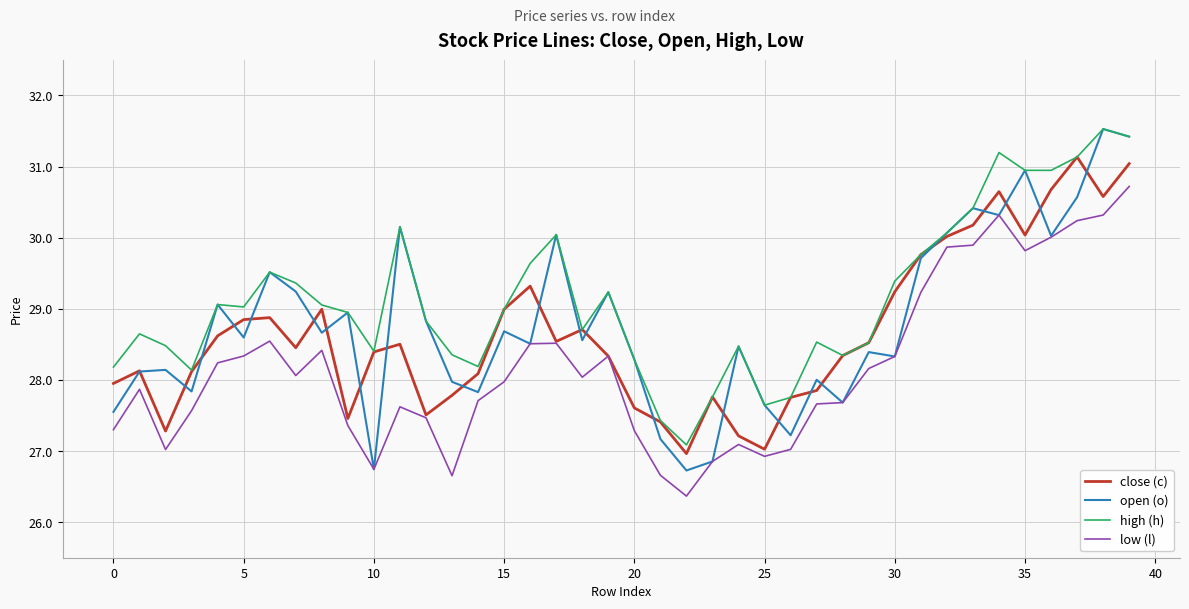

What is the lowest value of the high (h) series?

27.1